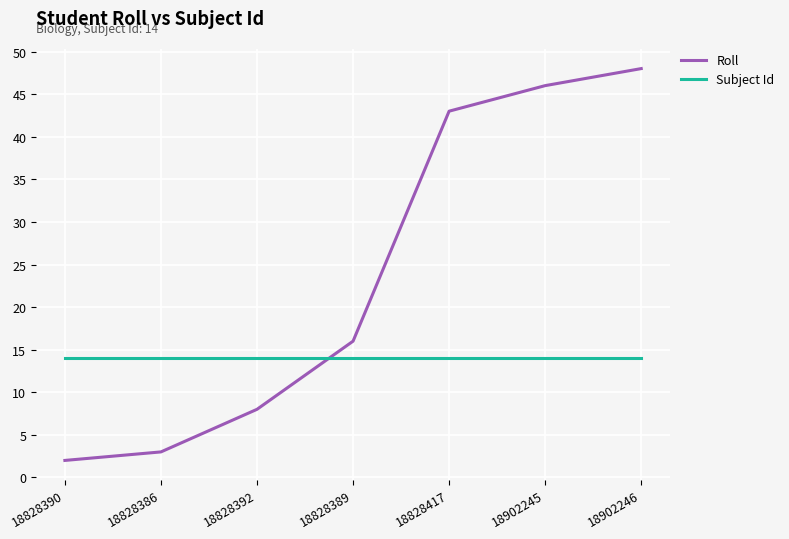

True or false: Subject Id has a value of 14 at 18828392.

True